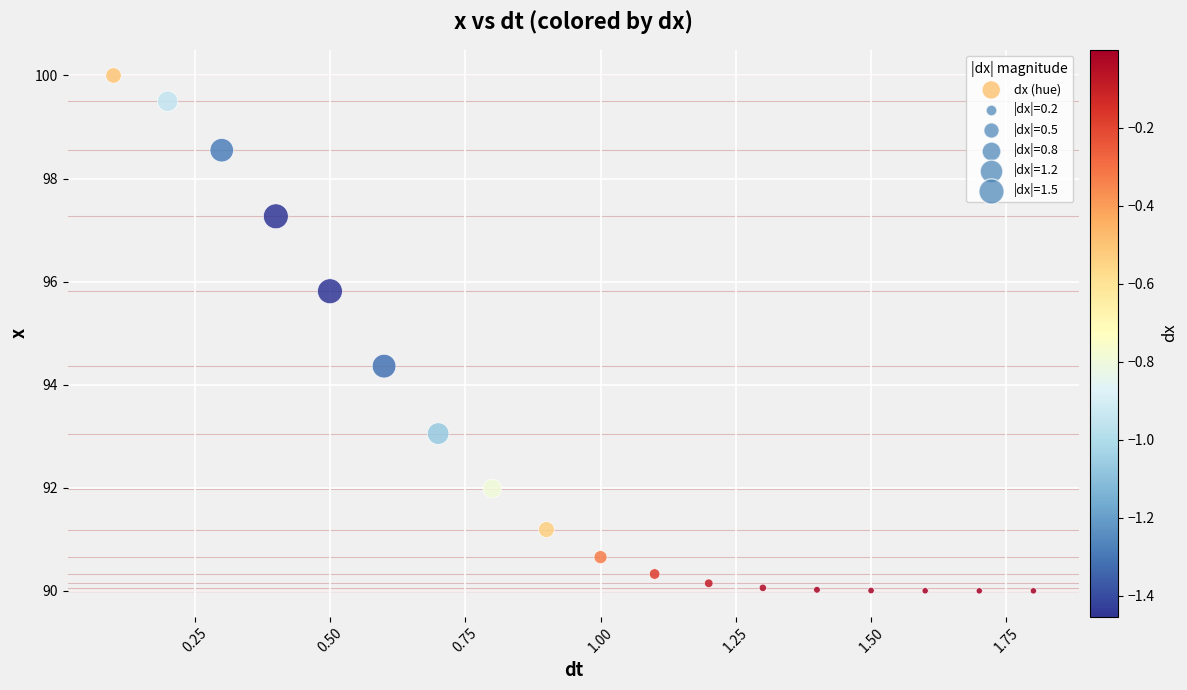

What Y value in the scatter plot is closest to 95?

94.4